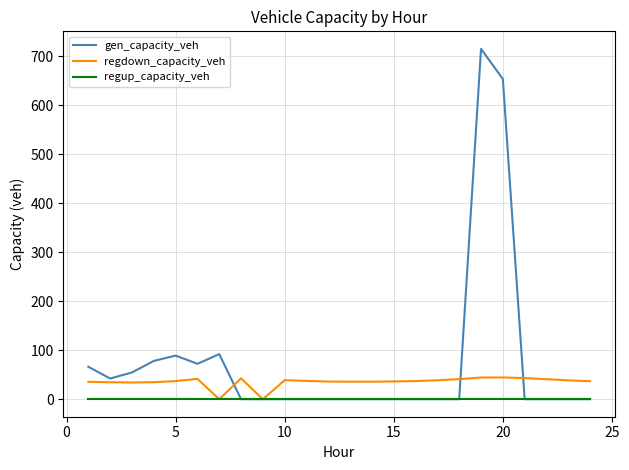

What are all the series names shown in the legend?

gen_capacity_veh, regdown_capacity_veh, regup_capacity_veh